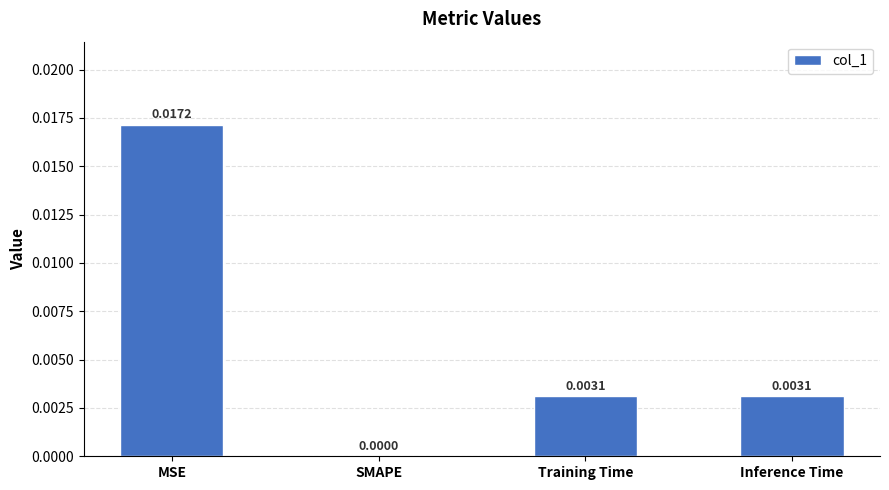

Which has a higher value, Inference Time or SMAPE?

Inference Time